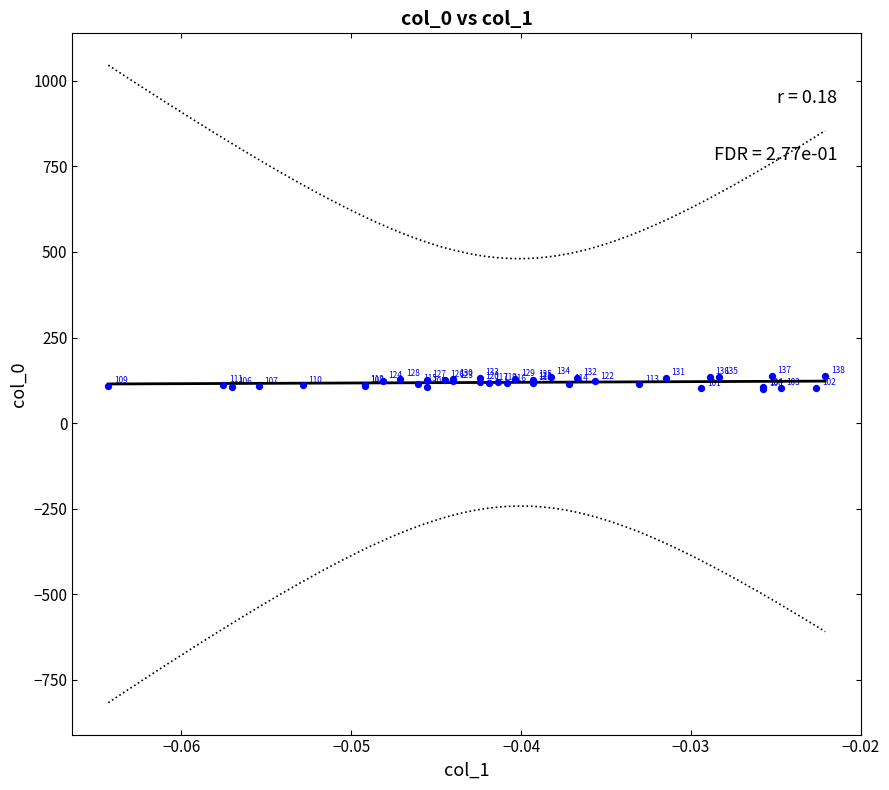

What Y value in the scatter plot is closest to 119?

119